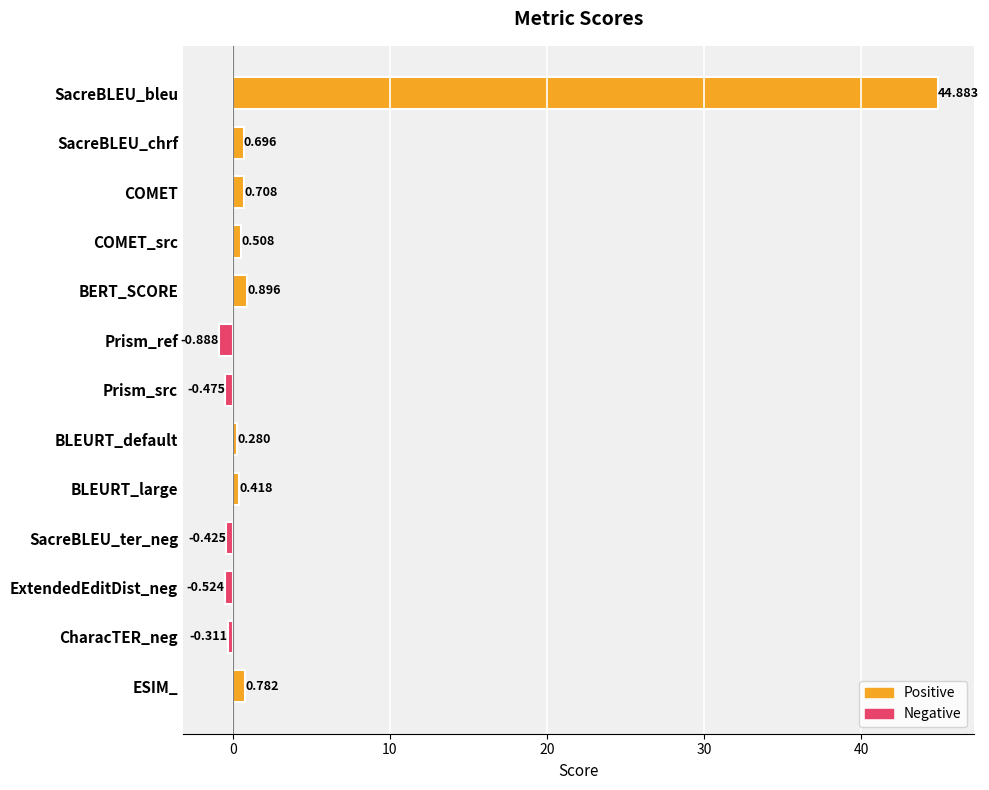

Which has a higher value, BLEURT_large or ExtendedEditDist_neg?

BLEURT_large